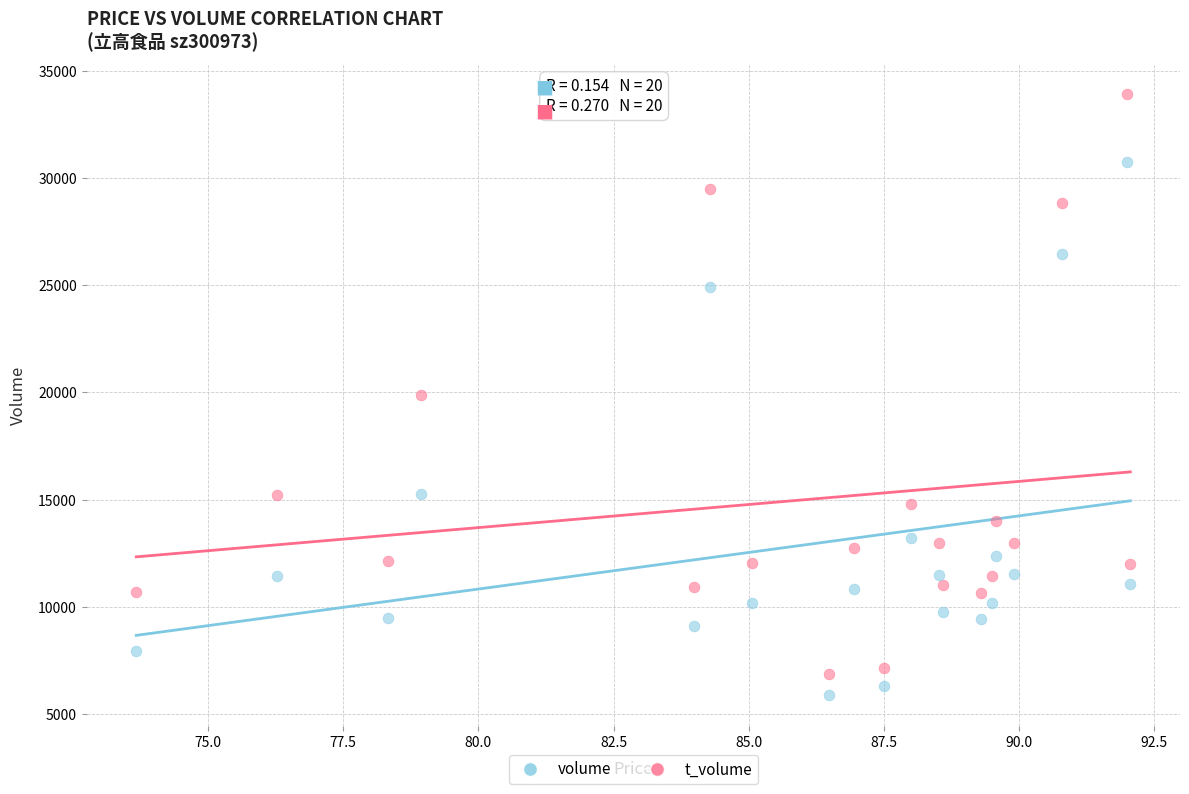

What are all the series names shown in the legend?

volume, t_volume